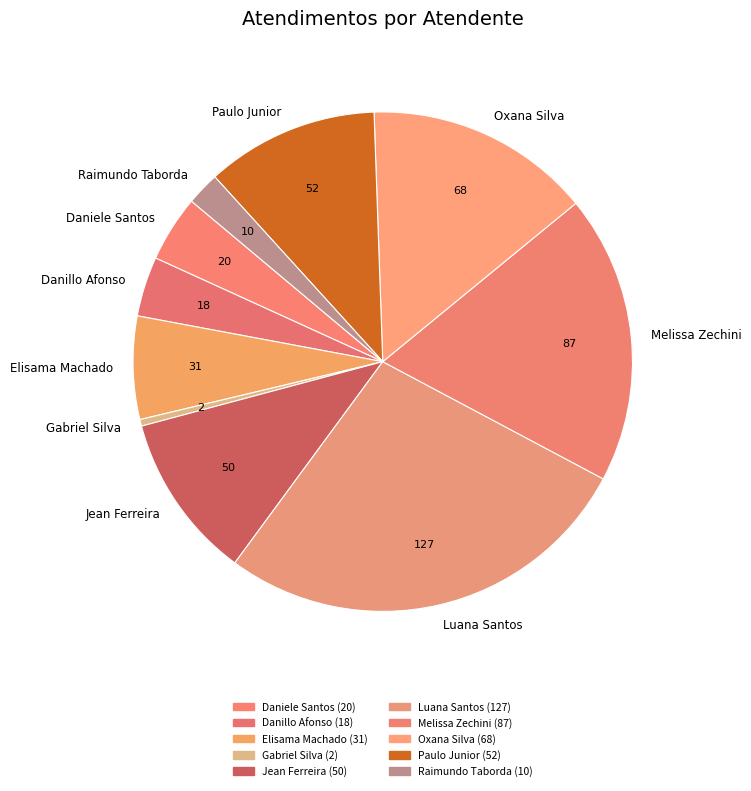

What is the ratio of the value at Danillo Afonso to the value at Daniele Santos?

0.9